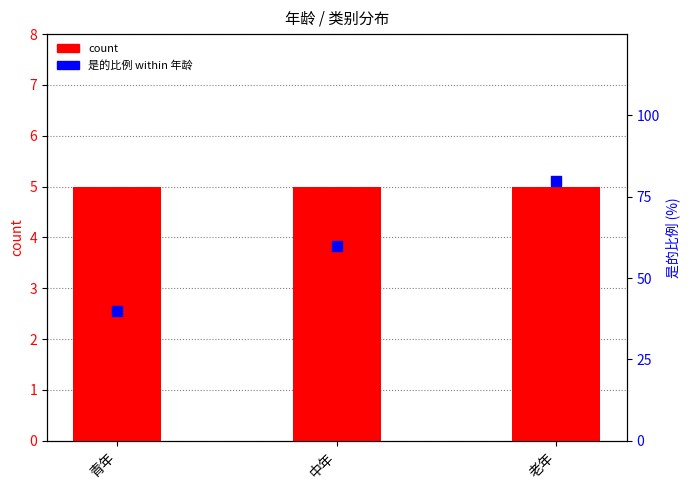

Which series has the largest total across all categories?

是的比例 within 年龄